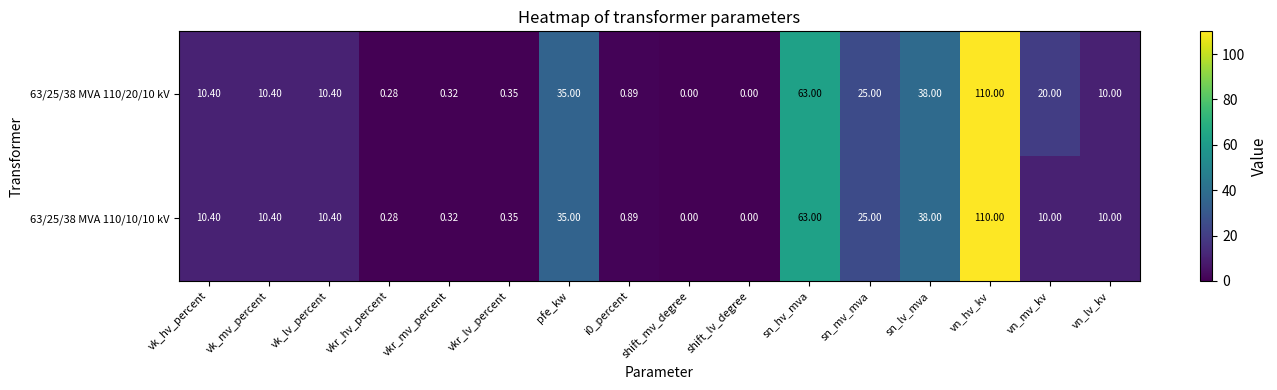

At which category does the chart reach its peak across all series?

vn_hv_kv